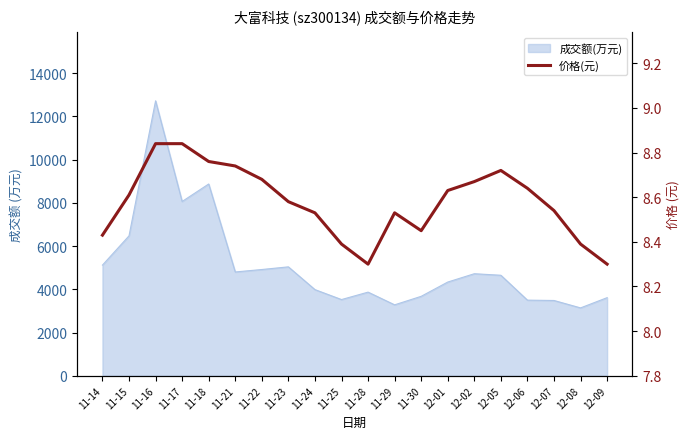

What is the ratio of the value at 12-05 to the value at 11-21?

1.0